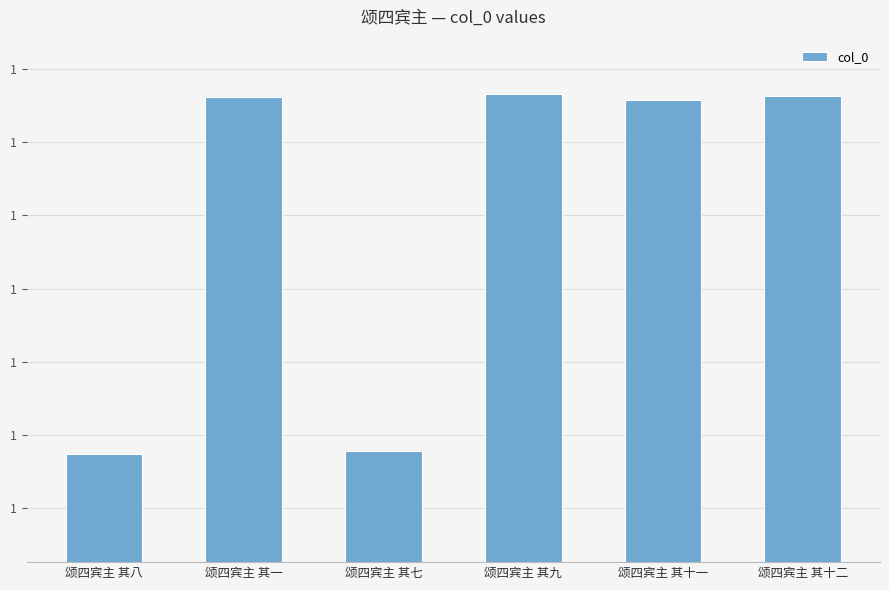

What is the label of the 4th bar from the right?

颂四宾主 其七